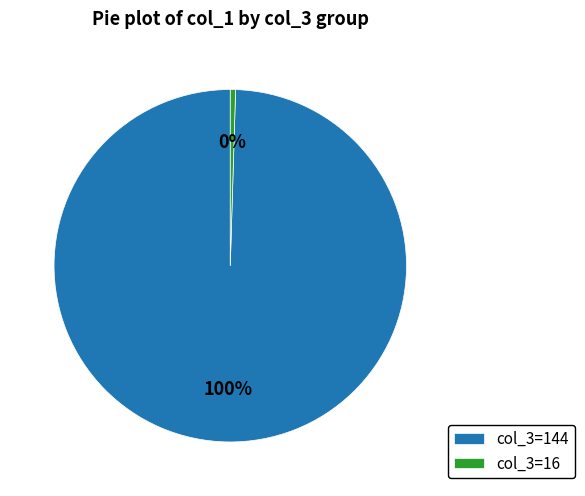

To the nearest percent, what is the average slice percentage?

50%